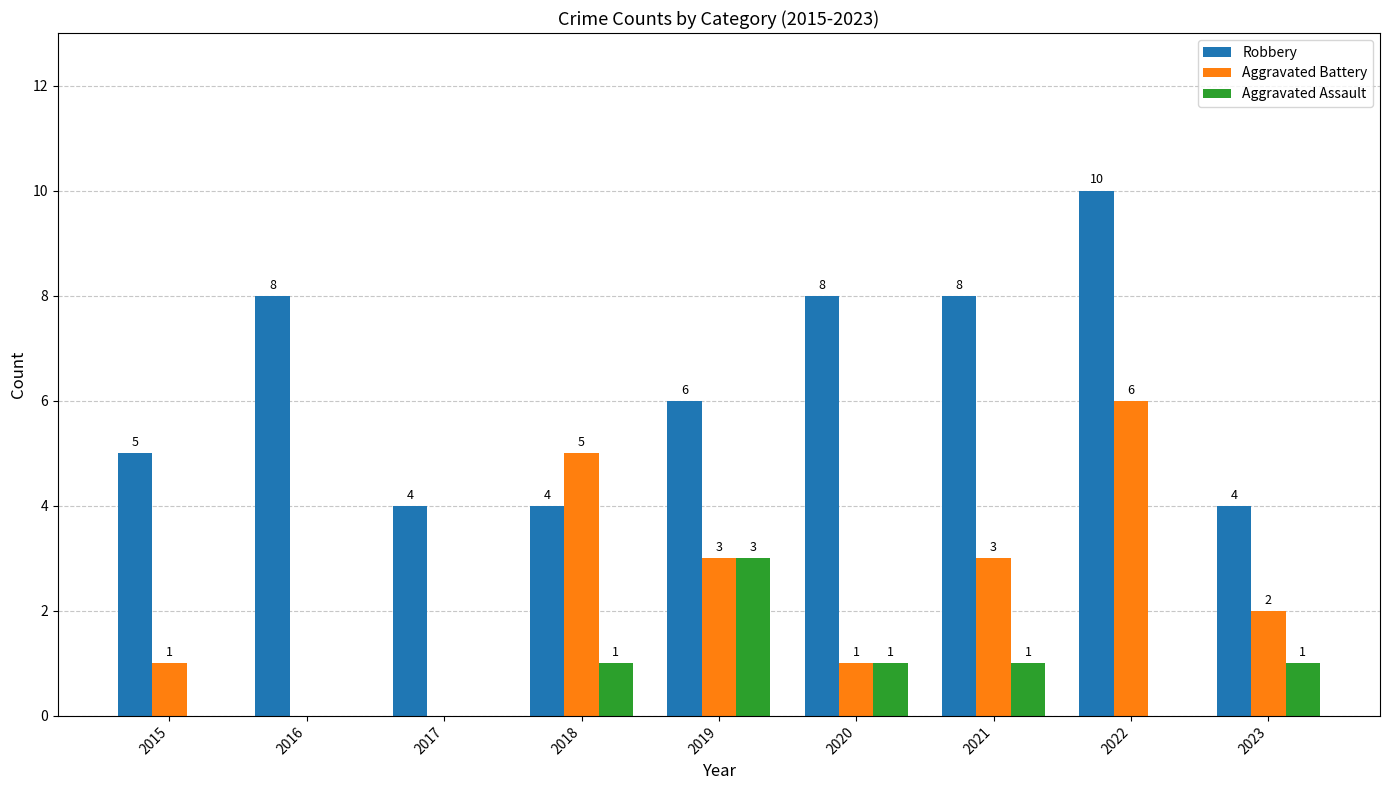

At which category does the chart reach its peak across all series?

2022